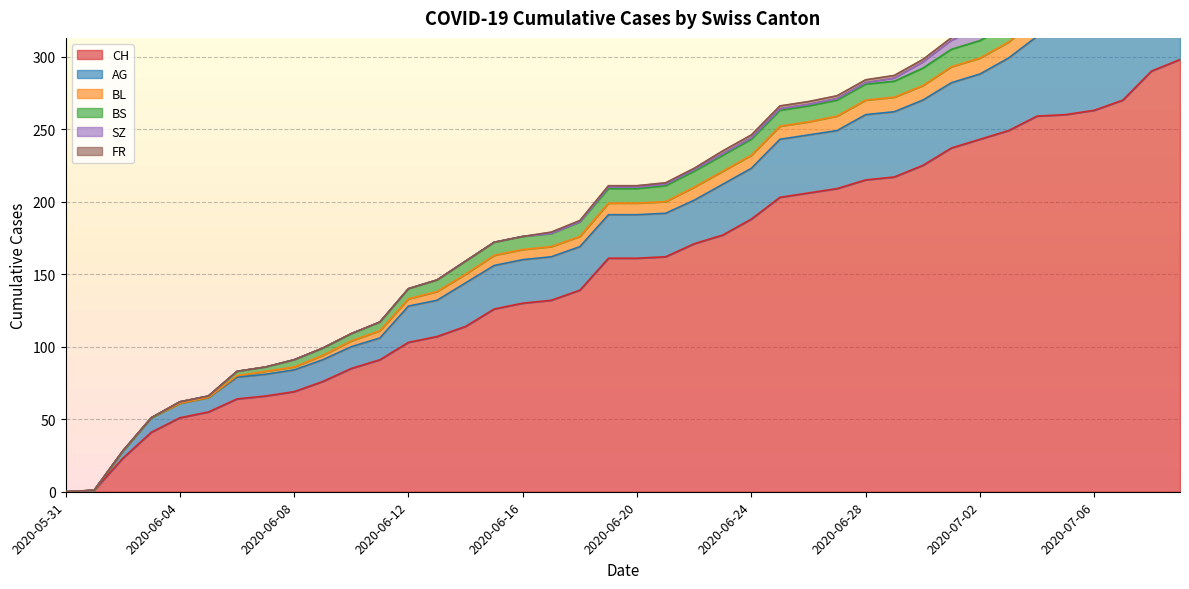

What is the value of the CH point at the 27th from the left?

206